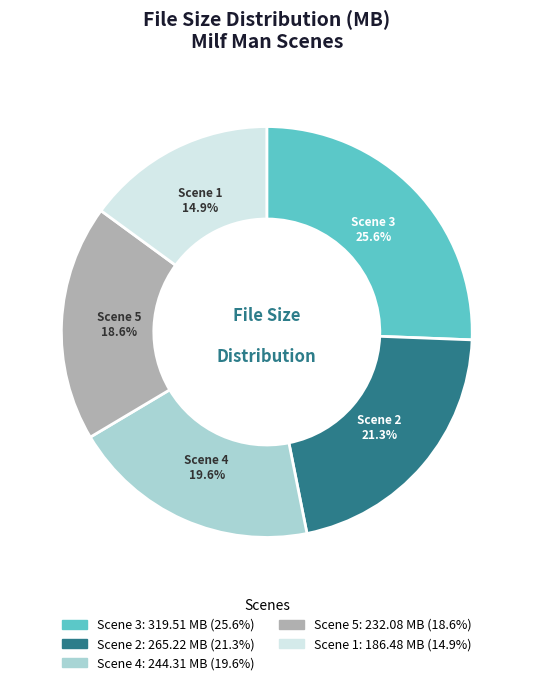

To the nearest percent, what is the average slice percentage?

20%